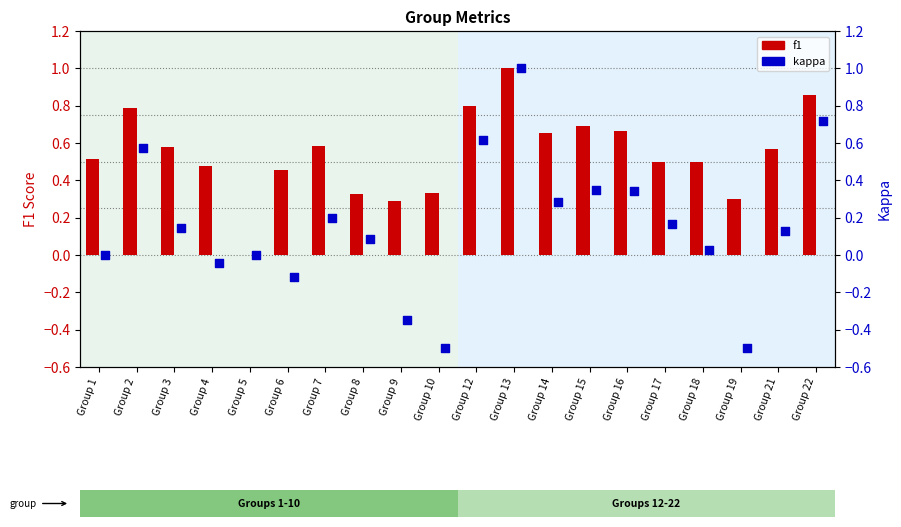

Which series reaches the maximum Y coordinate?

f1